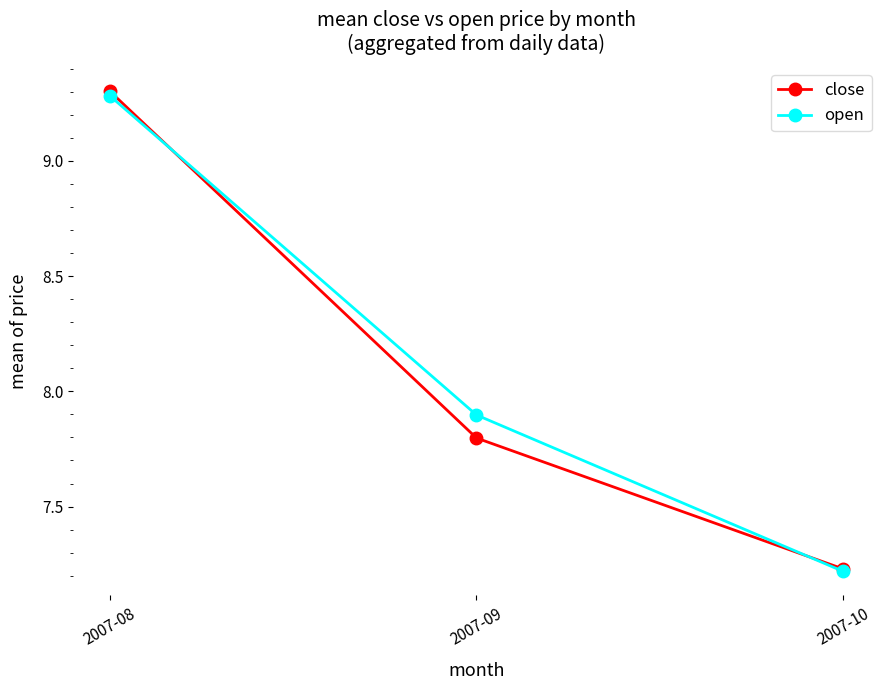

Between 2007-08 and 2007-10, which series saw the biggest shift?

close